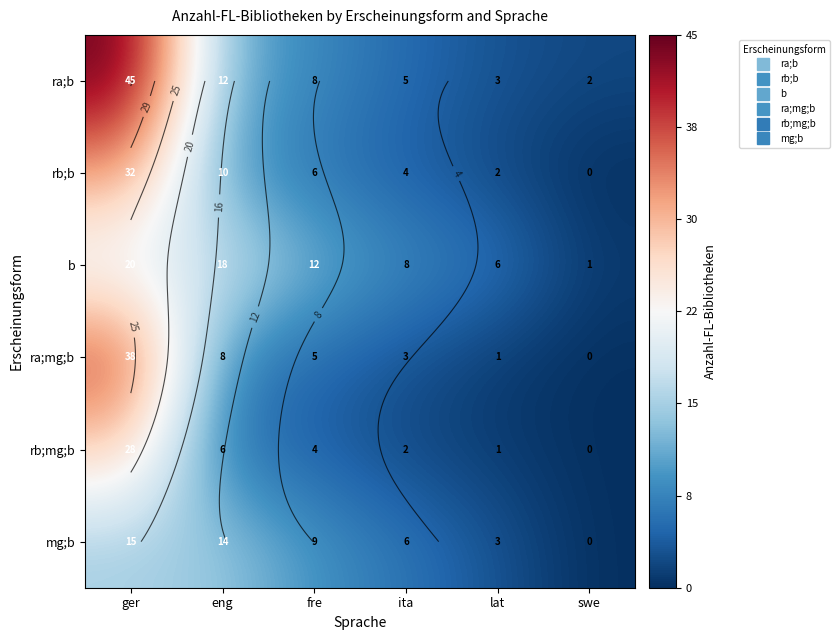

The b series shows 0 at swe. True or false?

False